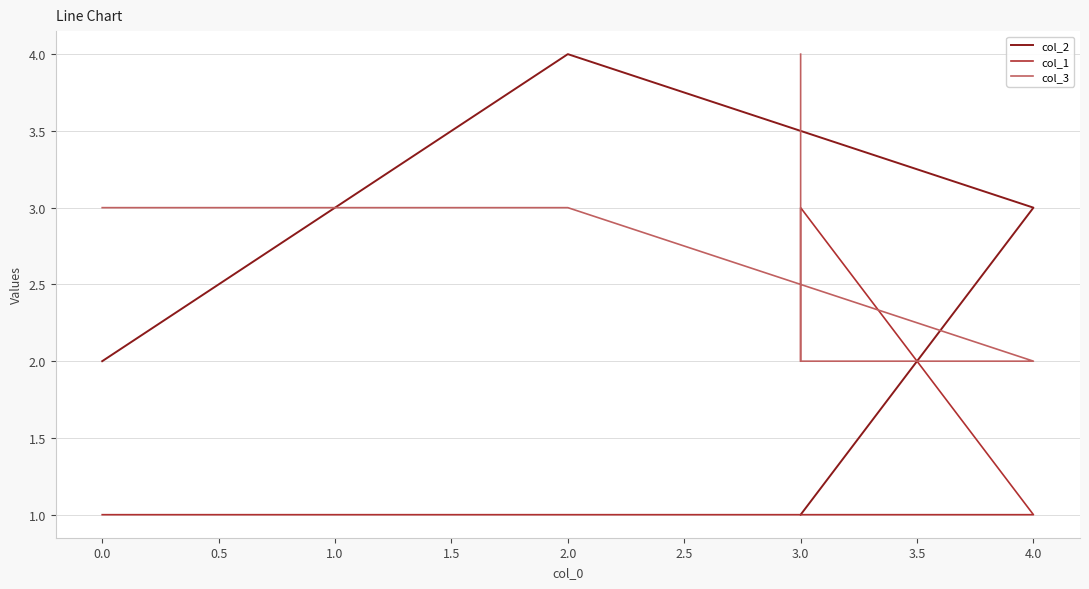

How many times do col_3 and col_1 cross each other?

2